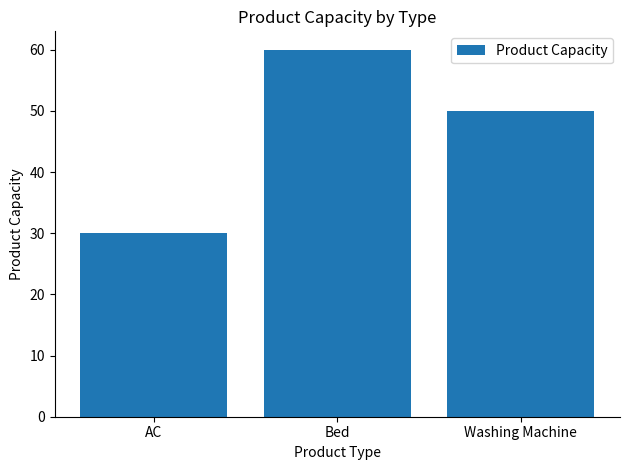

Reading right to left, what are all the values shown in this chart?

Washing Machine=50	Bed=60	AC=30